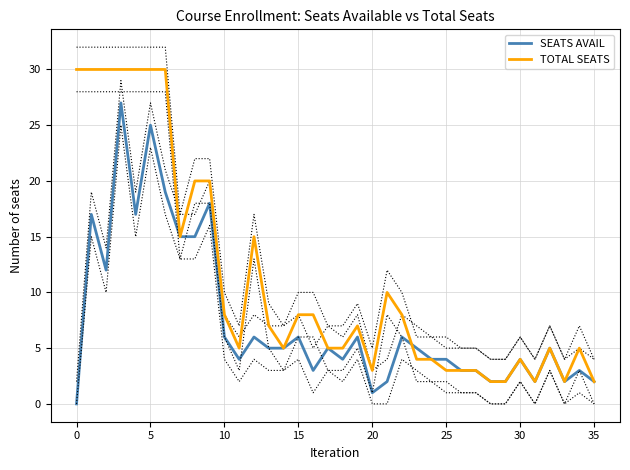

After their last crossing, which series has the higher values: SEATS AVAIL or TOTAL SEATS?

SEATS AVAIL